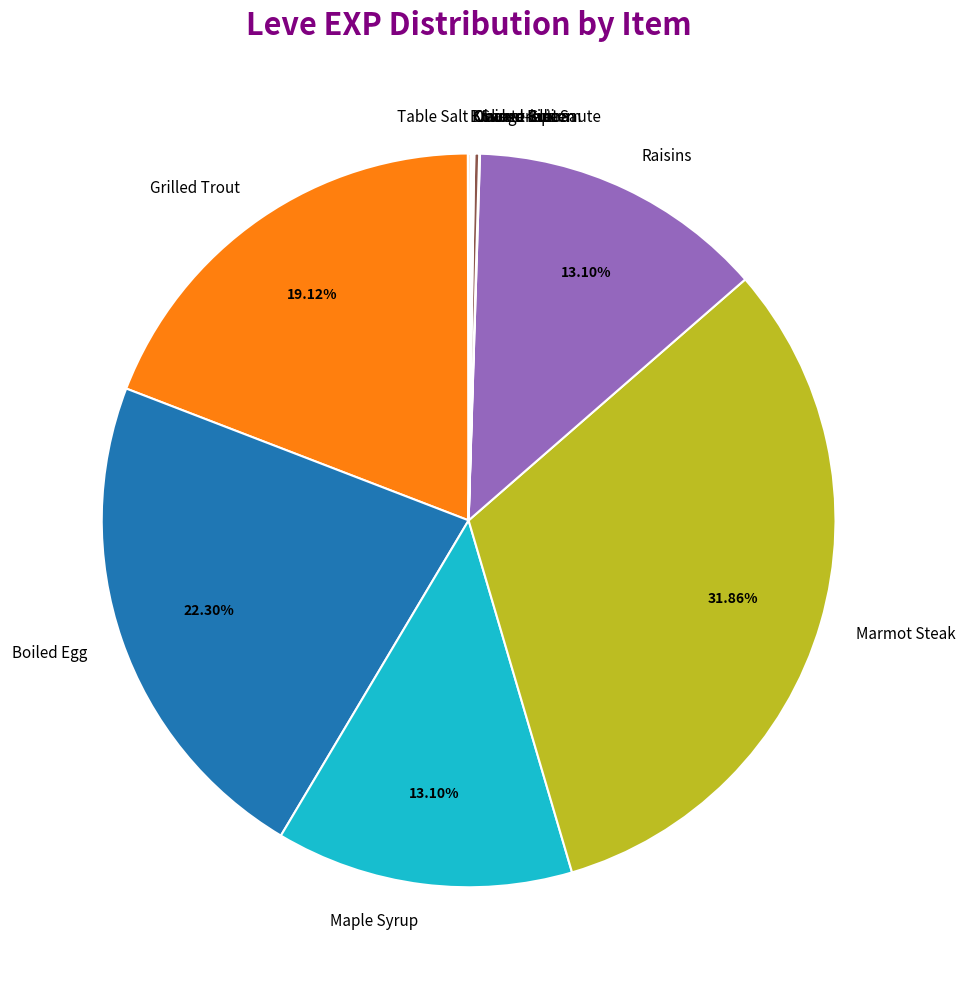

Which category has the biggest portion of the pie?

Marmot Steak